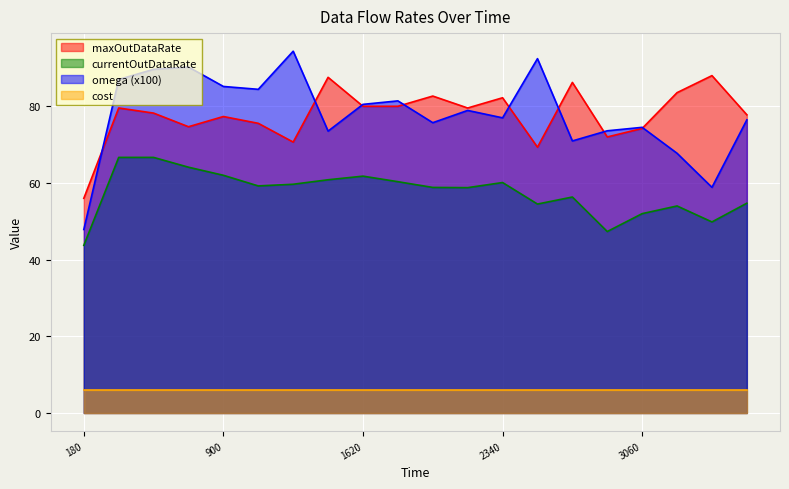

The value of currentOutDataRate at 2880.0 is 47.3. True or false?

True